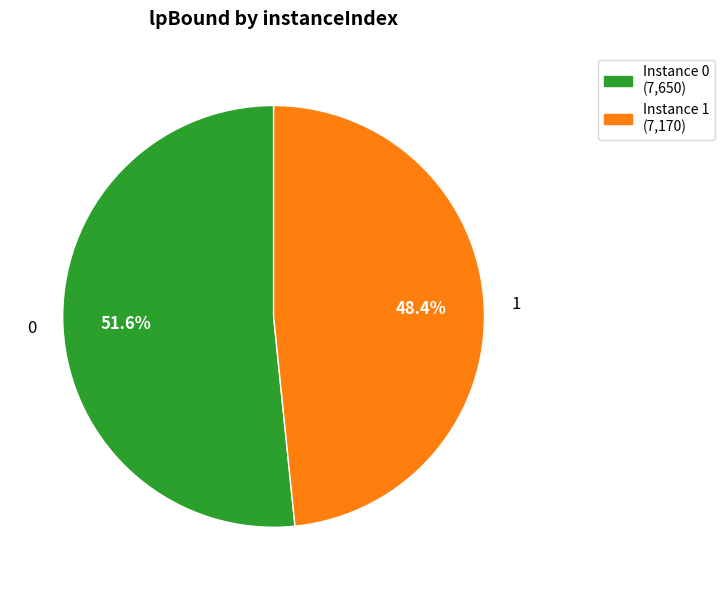

Count the number of slices in the pie.

2